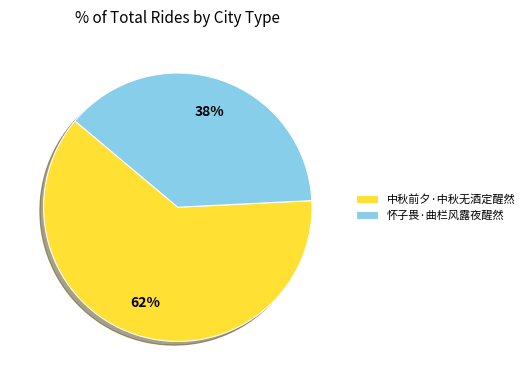

Combined, do 怀子畏·曲栏风露夜醒然 and 中秋前夕·中秋无酒定醒然 account for over 50%?

Yes